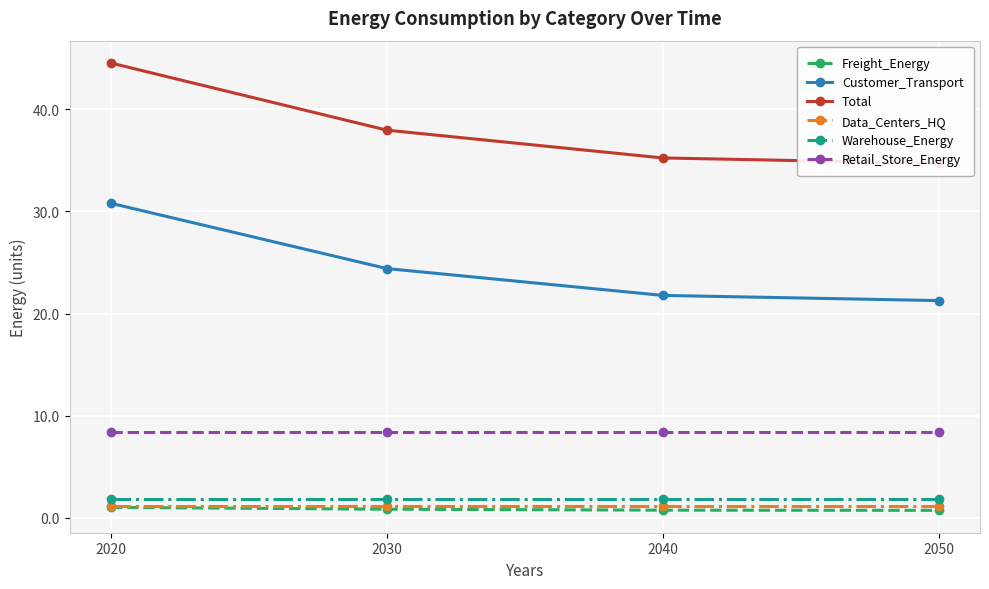

What are all the series names shown in the legend?

Freight_Energy, Customer_Transport, Total, Data_Centers_HQ, Warehouse_Energy, Retail_Store_Energy